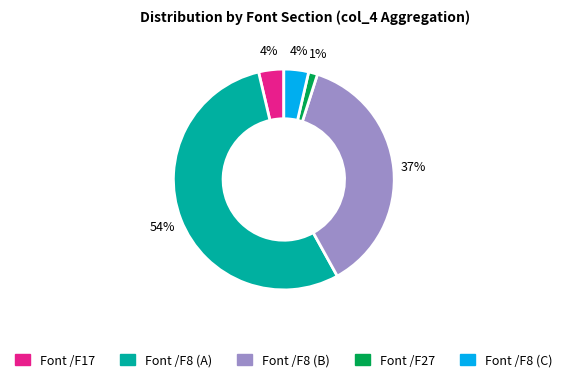

To the nearest percent, what is the difference between the largest and smallest slice percentages?

53%